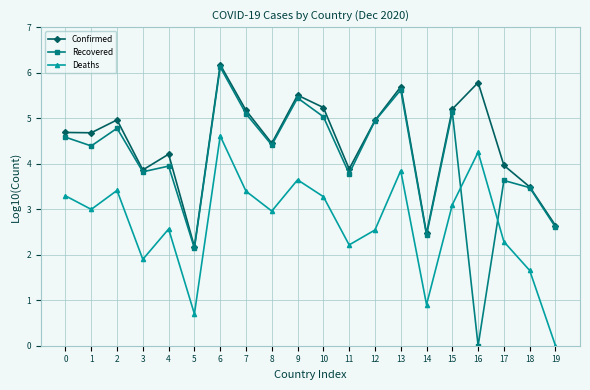

The value of Deaths at 3 is 2.8. True or false?

False